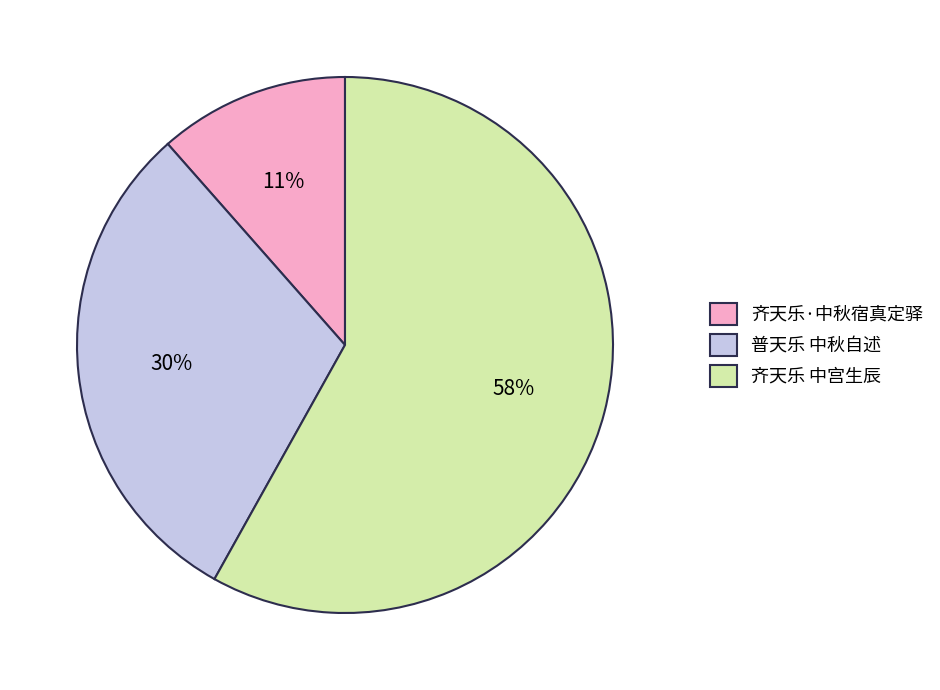

Combined, do 普天乐 中秋自述 and 齐天乐·中秋宿真定驿 account for over 50%?

No